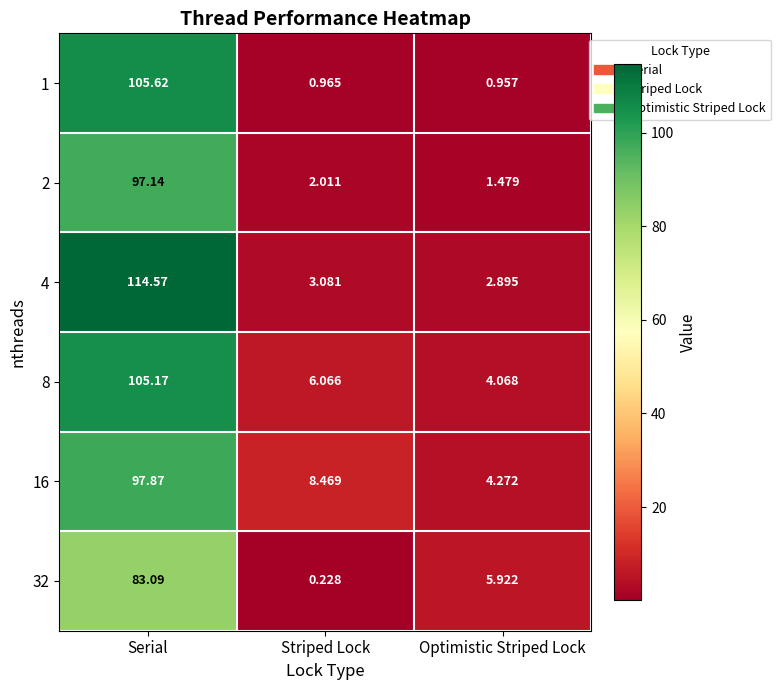

At Optimistic Striped Lock, list the series in order from largest to smallest.

32, 16, 8, 4, 2, 1